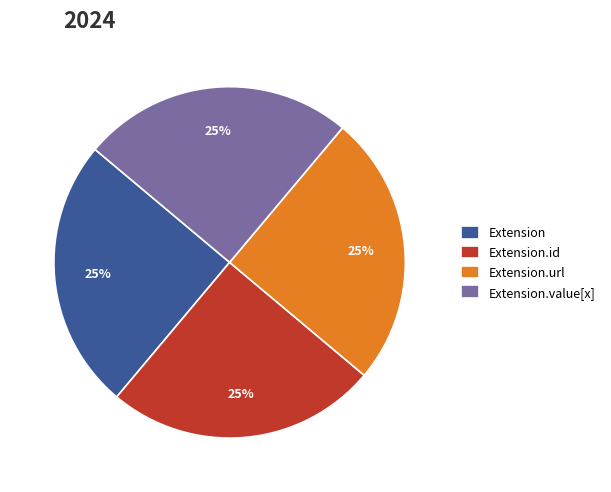

Does any single category account for the majority?

No